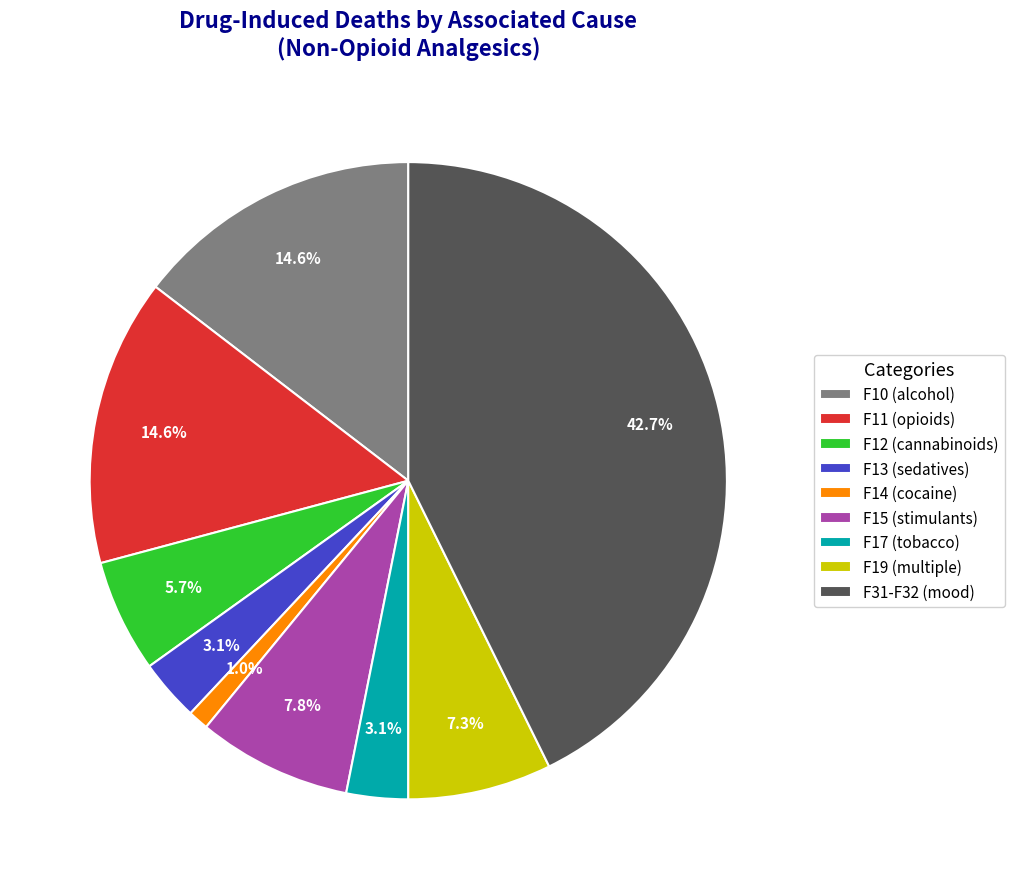

To the nearest percent, what is the difference between the largest and smallest slice percentages?

42%